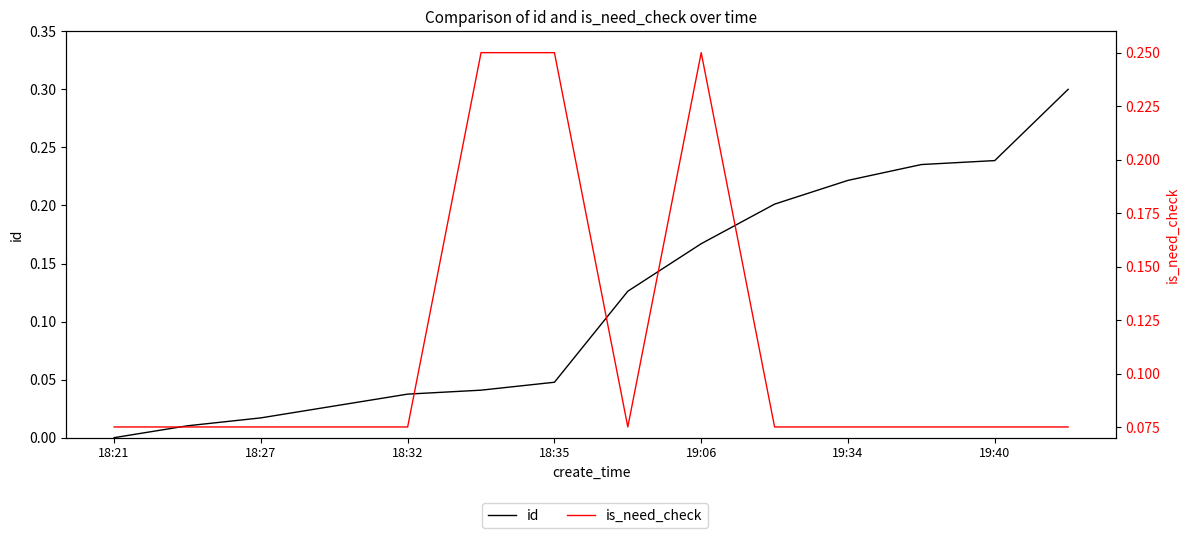

At which category does the chart reach its peak across all series?

13